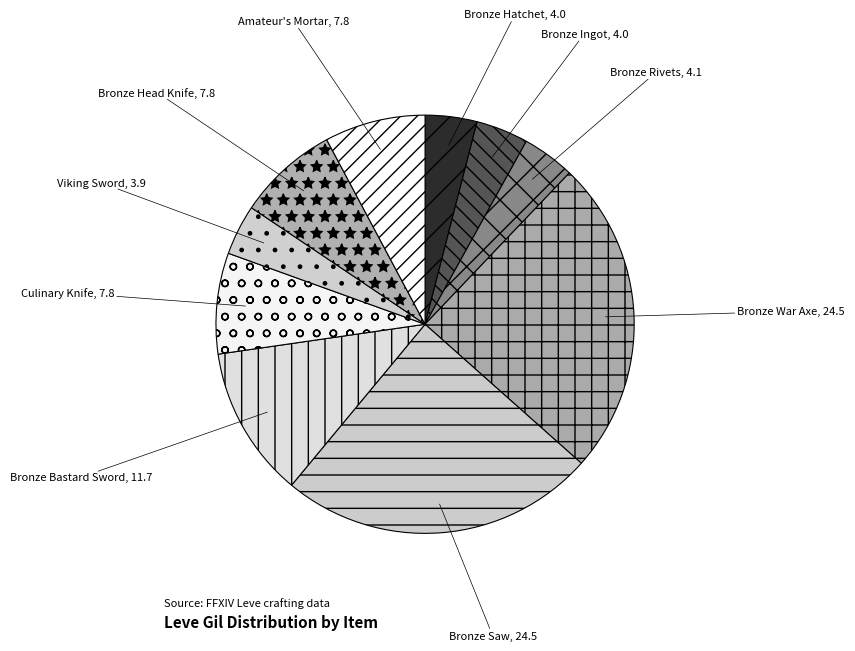

Approximately how many times larger is the value at Bronze Hatchet compared to Viking Sword?

1.0